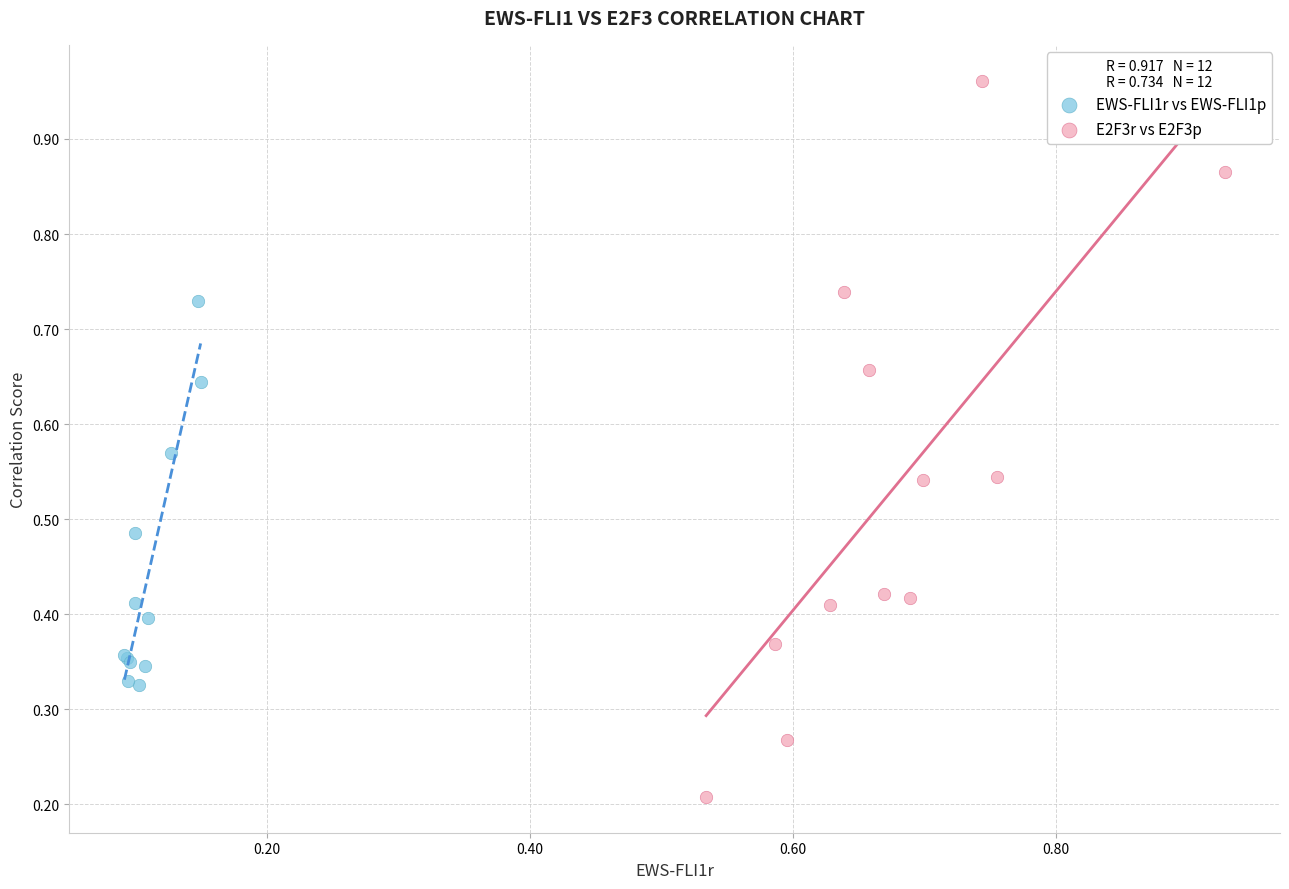

Which series has the largest Y range (max minus min)?

E2F3r vs E2F3p